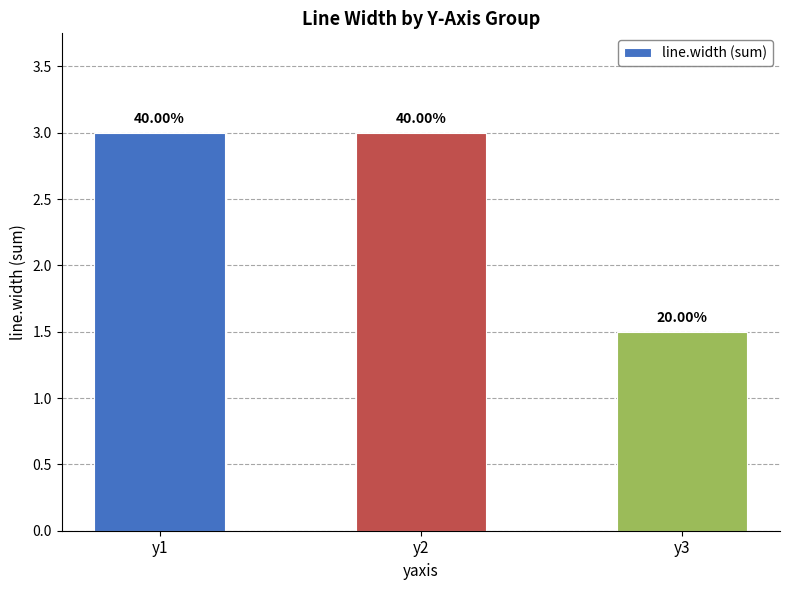

Approximately how many times larger is the value at y2 compared to y3?

2.0